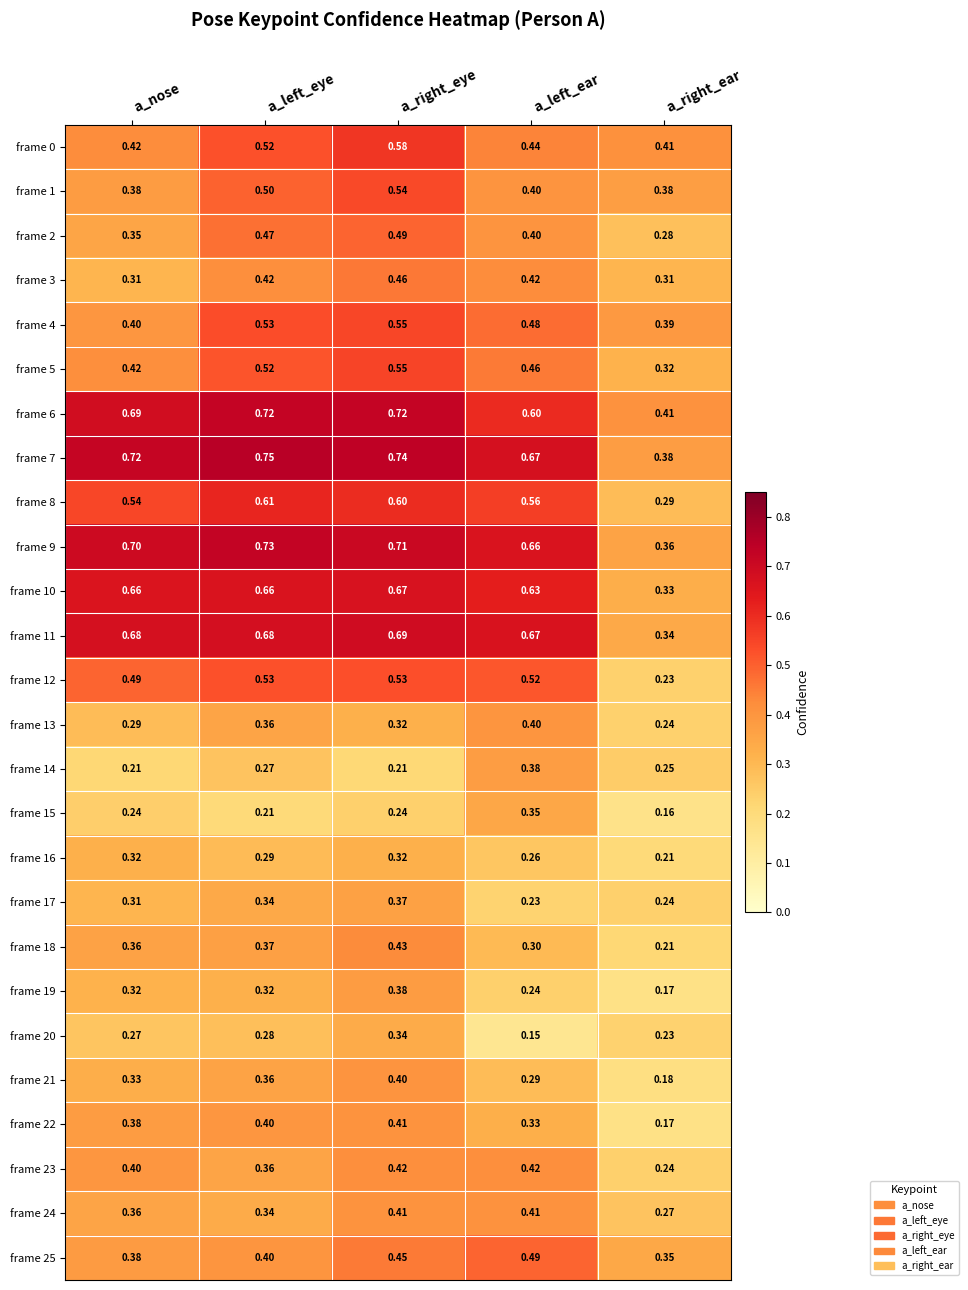

At which label does frame 11 reach its minimum?

a_right_ear